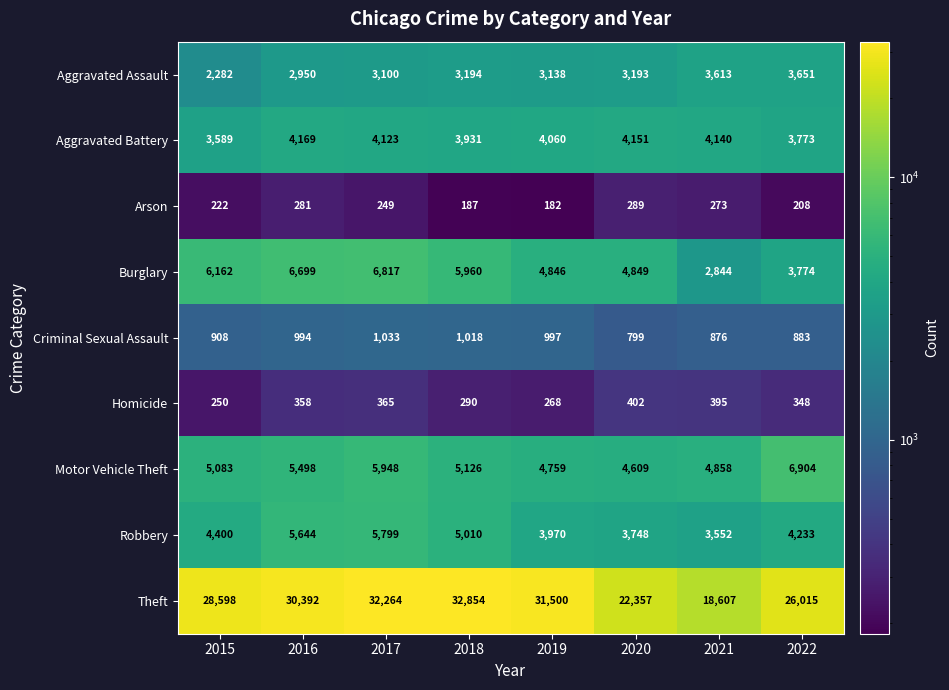

What is the sum of all Arson values?

1891